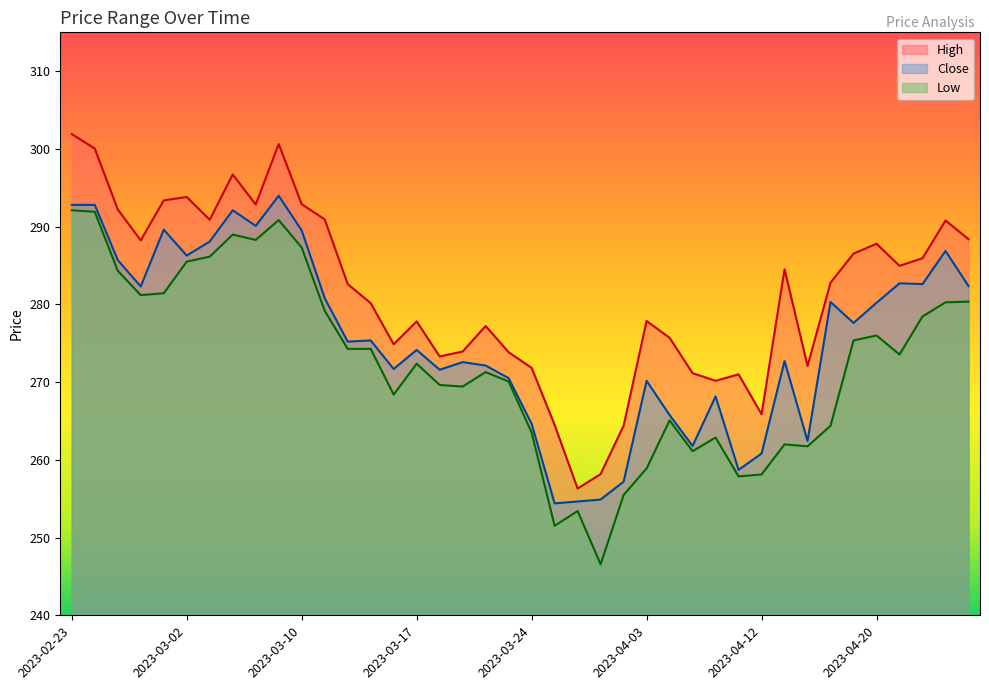

At how many categories does at least one series exceed 282?

21